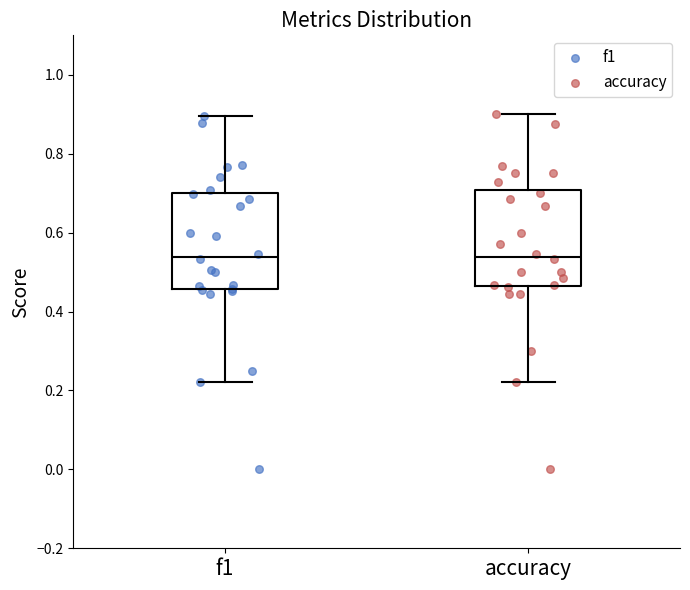

Where does the median line of the box for f1 sit on the y-axis? The values are not printed on the chart, so give them approximately, as read against the axis.

0.54